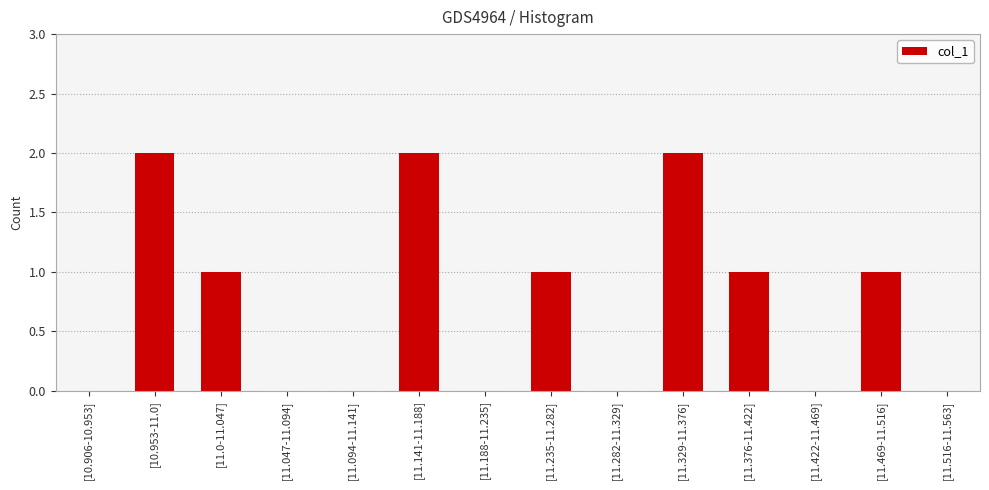

What is the average value?

1